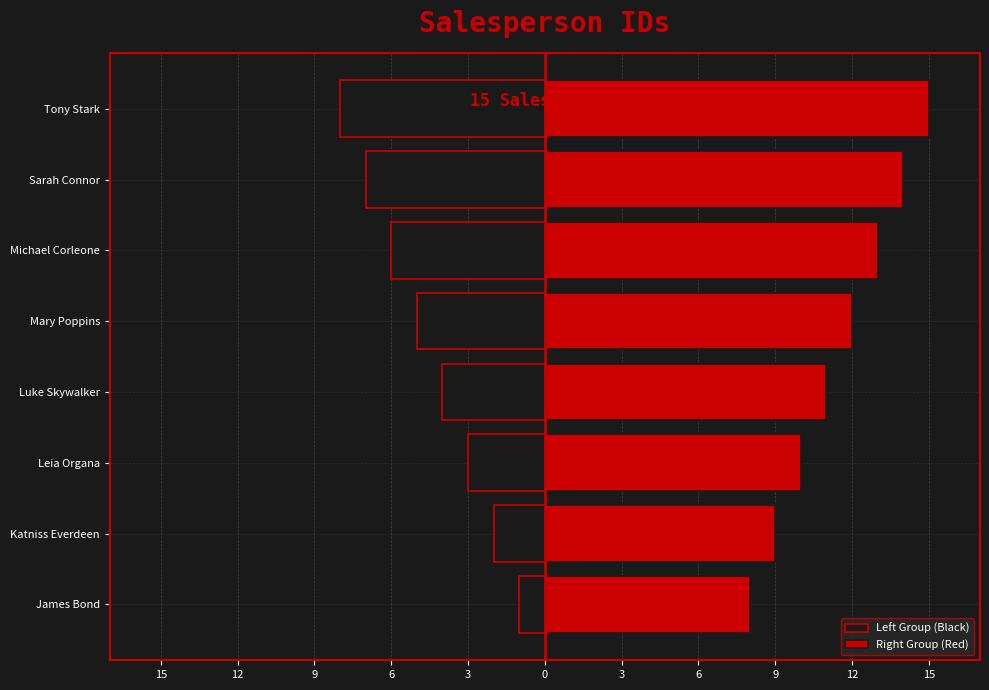

How many groups of bars are there?

8